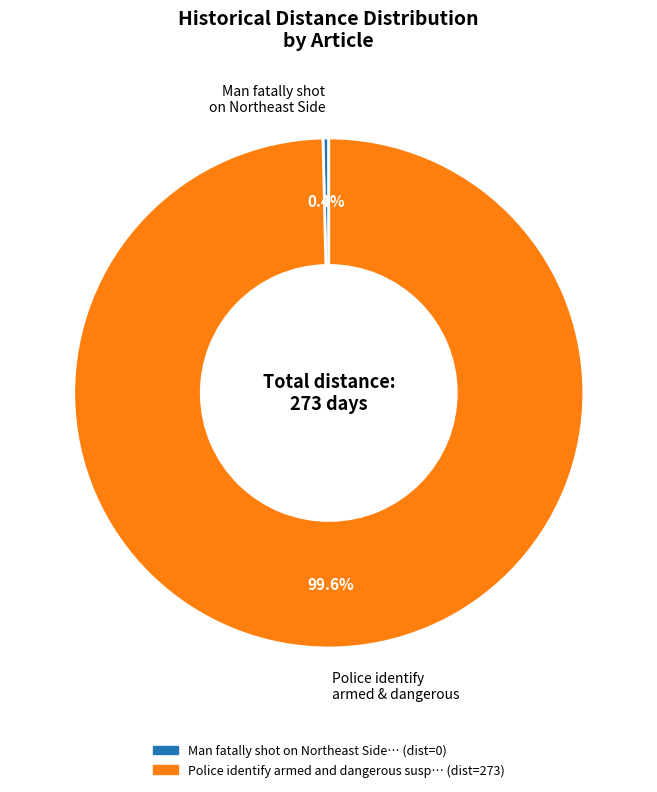

How many segments does this pie chart have?

2